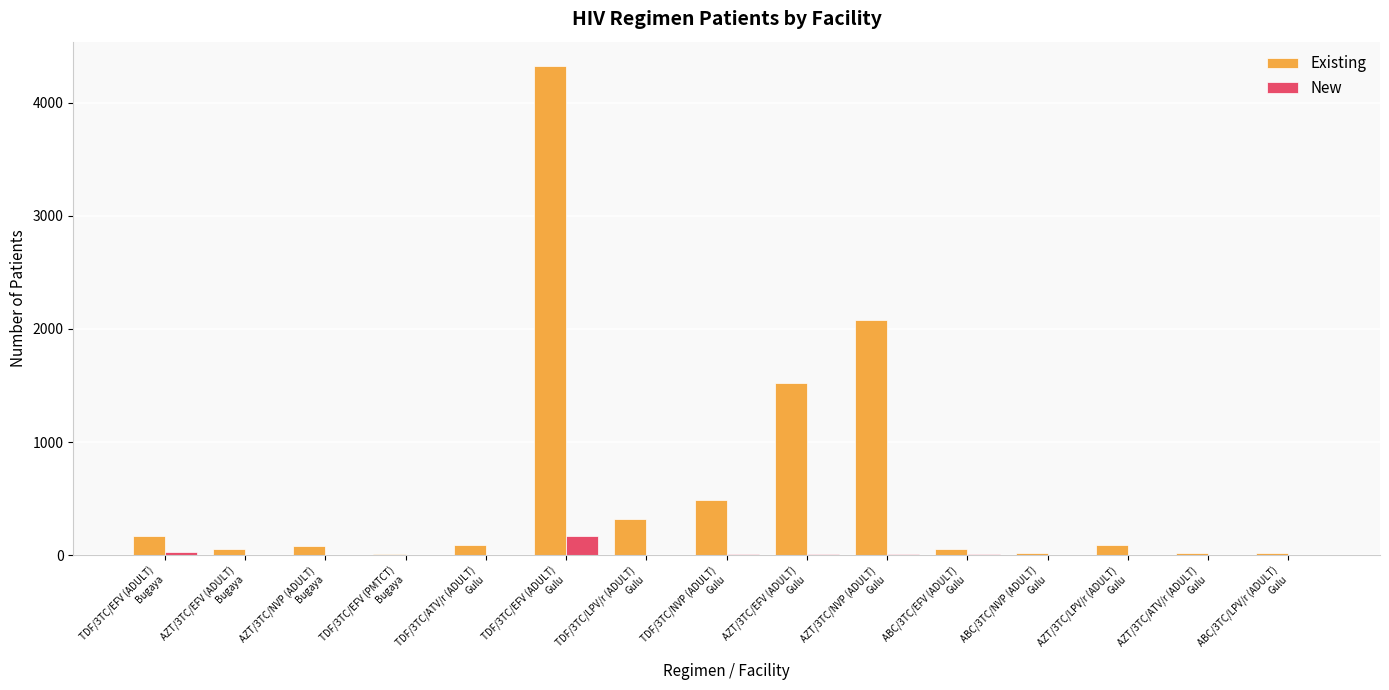

What is the highest value of the New series?

173